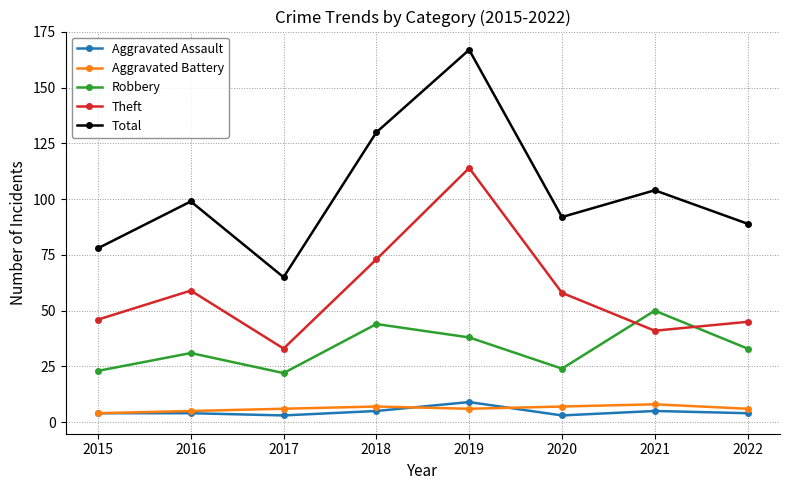

What are all the series names shown in the legend?

Aggravated Assault, Aggravated Battery, Robbery, Theft, Total